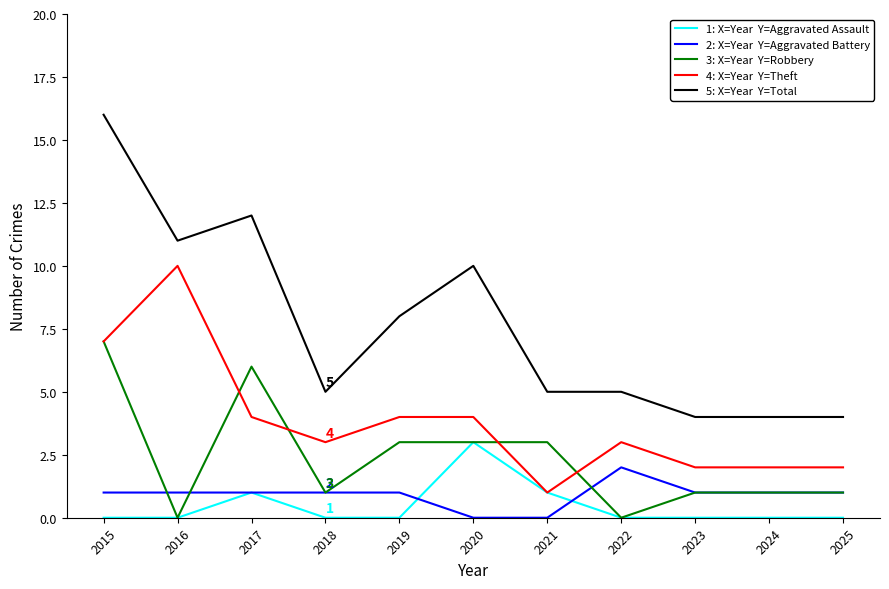

What is the difference between the highest and lowest values at 2023?

4